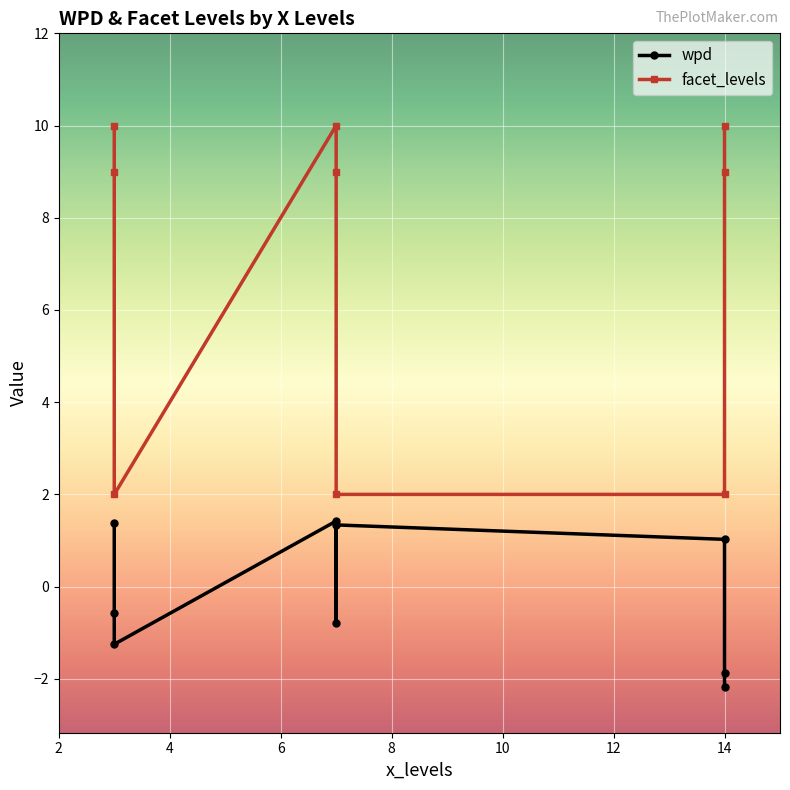

True or false: facet_levels and wpd cross at least once.

False